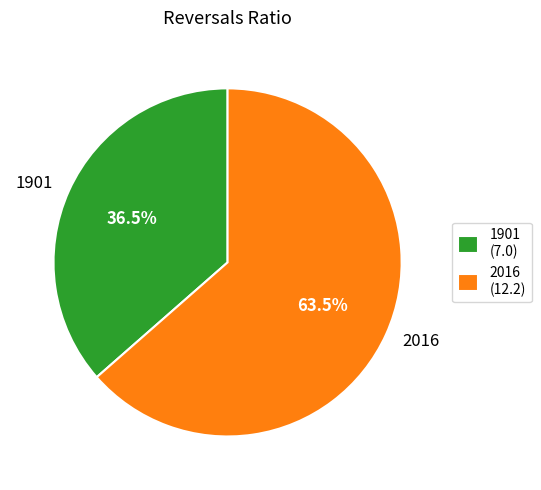

What is the ratio of the value at 1901 to the value at 2016?

0.6